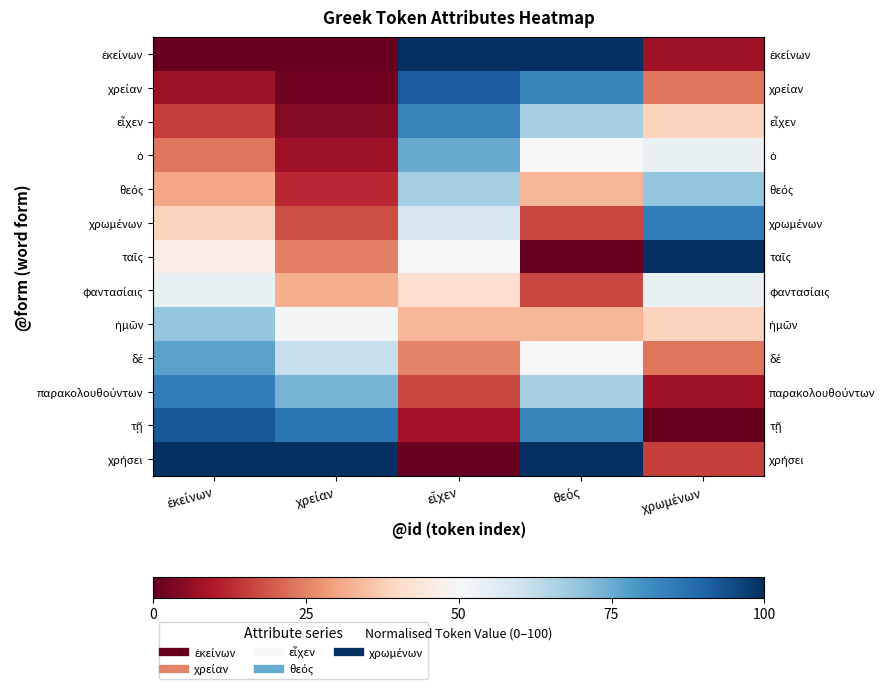

What is the difference between the highest and lowest values at εἶχεν?

100.0